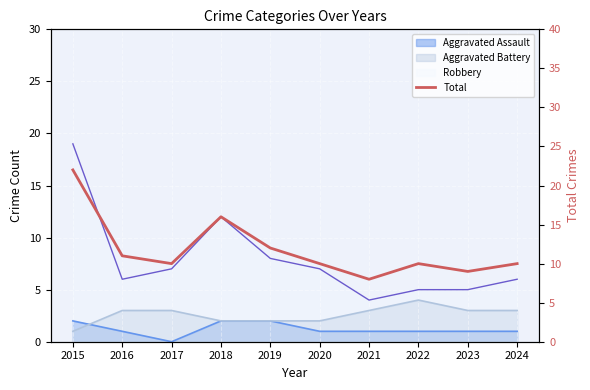

At which label is the value closest to 15?

2018